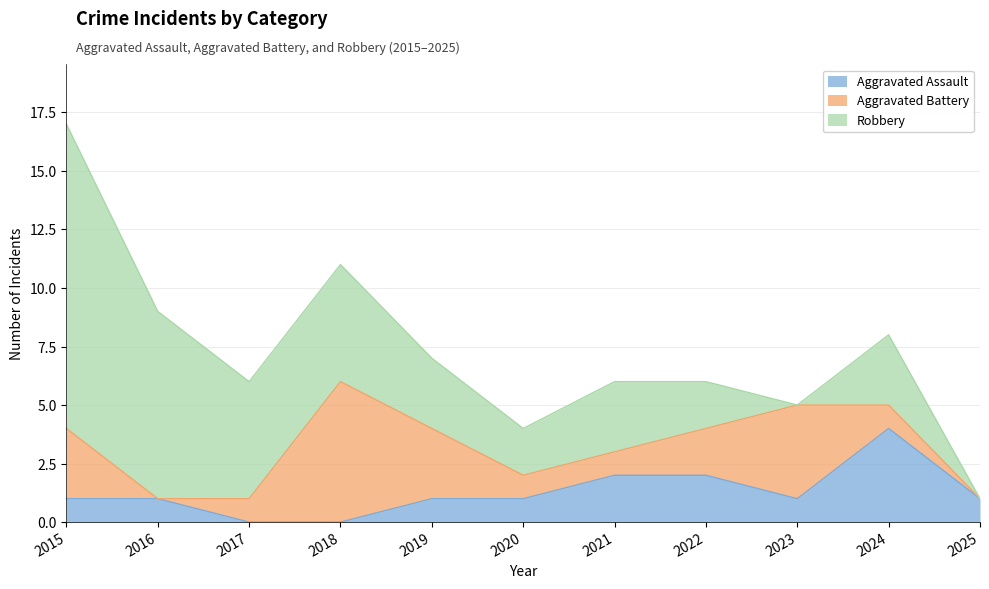

What are all the series names shown in the legend?

Aggravated Assault, Aggravated Battery, Robbery